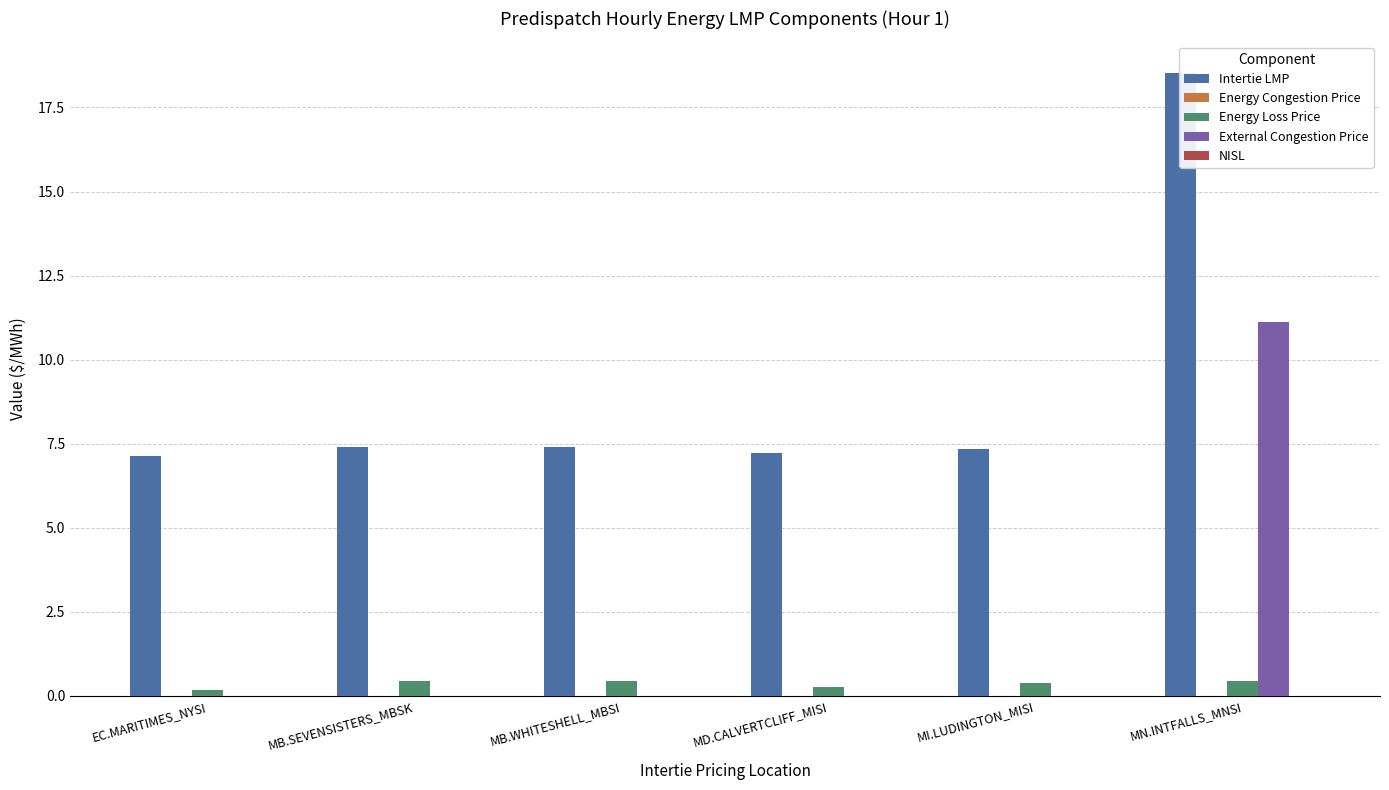

Is it true that Energy Congestion Price equals 0.0 at MB.WHITESHELL_MBSI?

True